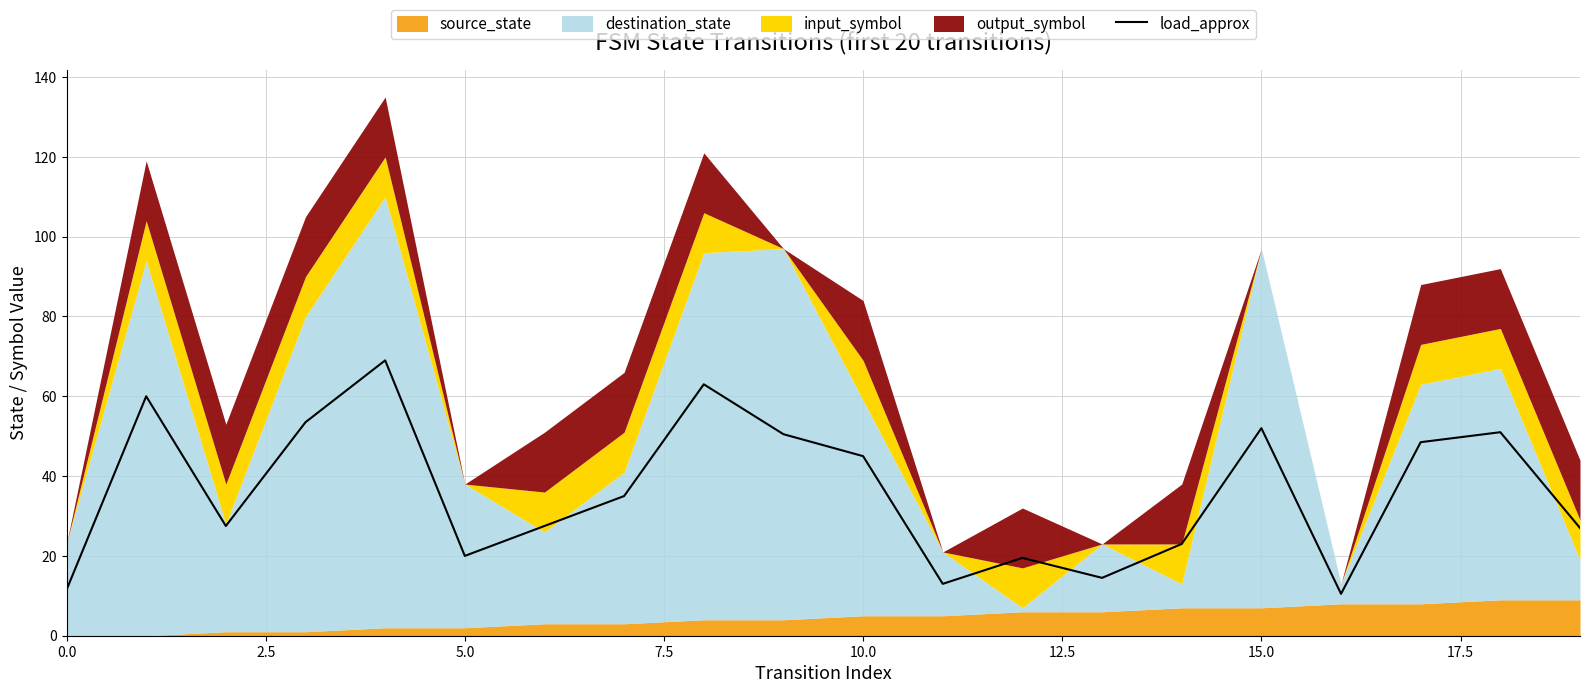

True or false: load_approx has a value of 11.5 at 0.0.

True